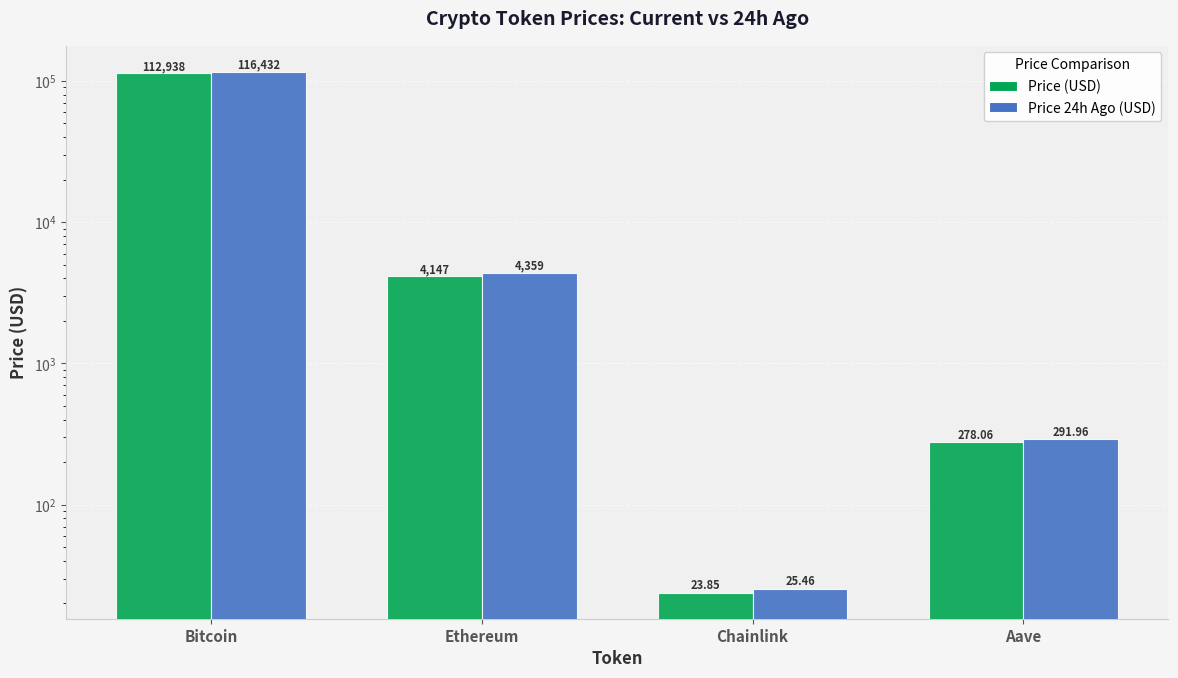

What is the difference between the highest and lowest values at Chainlink?

1.6